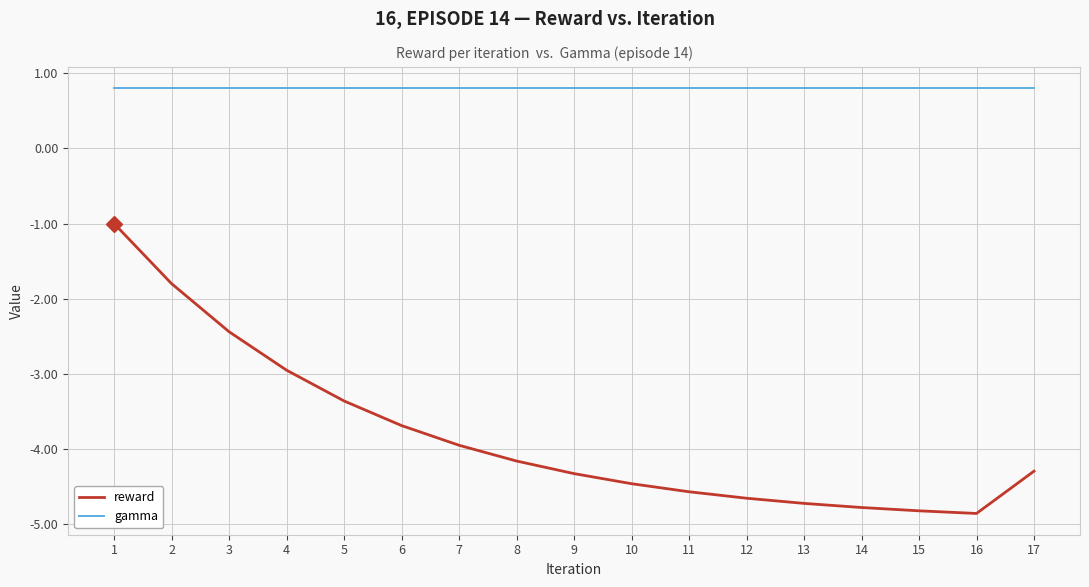

What is the greatest value displayed?

0.8